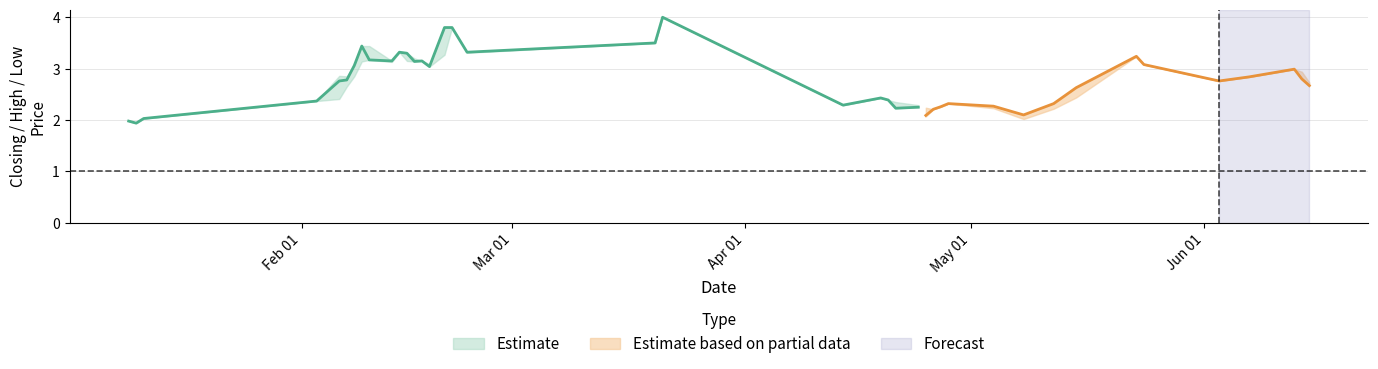

How many values in the CP series exceed 2?

38